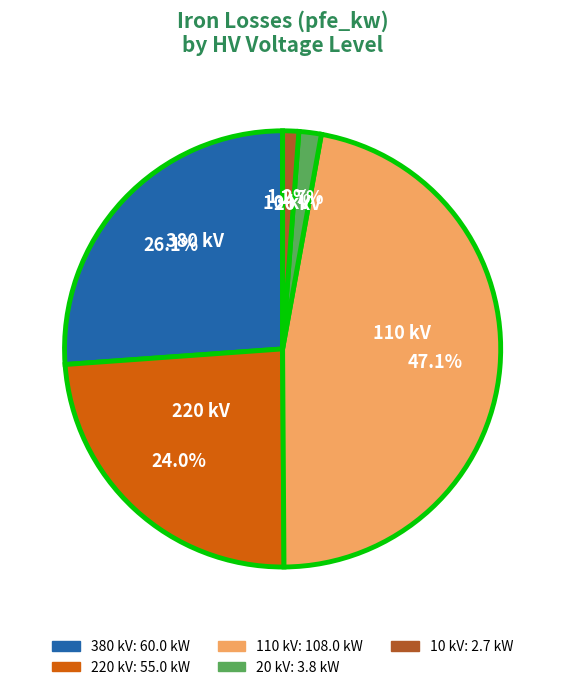

What is the largest slice in the pie chart?

110 kV